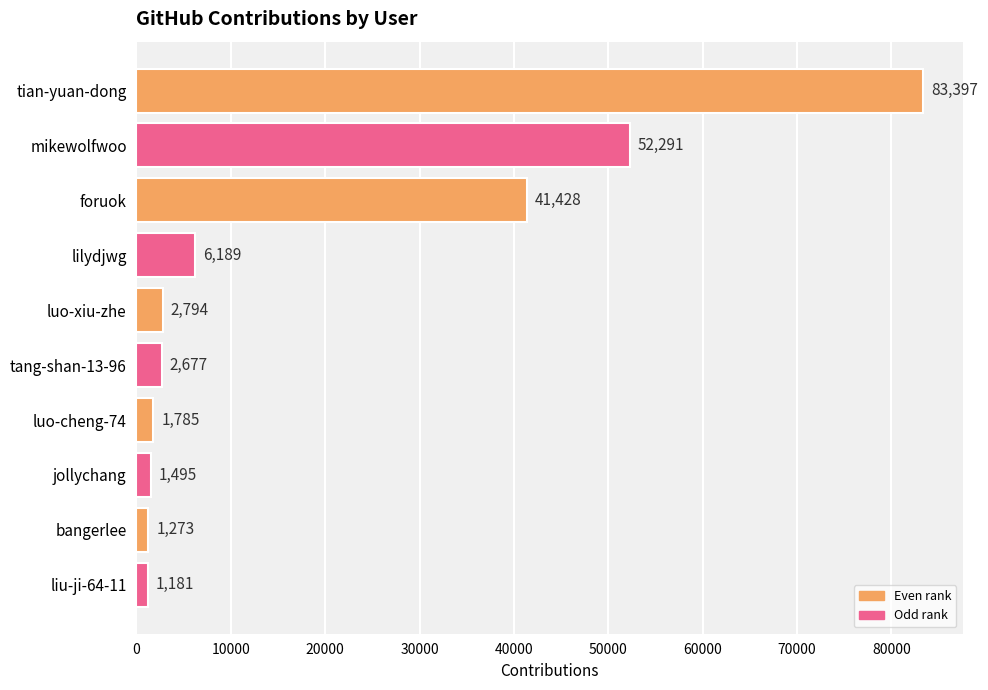

What is the sum of the values at tian-yuan-dong and jollychang?

84892